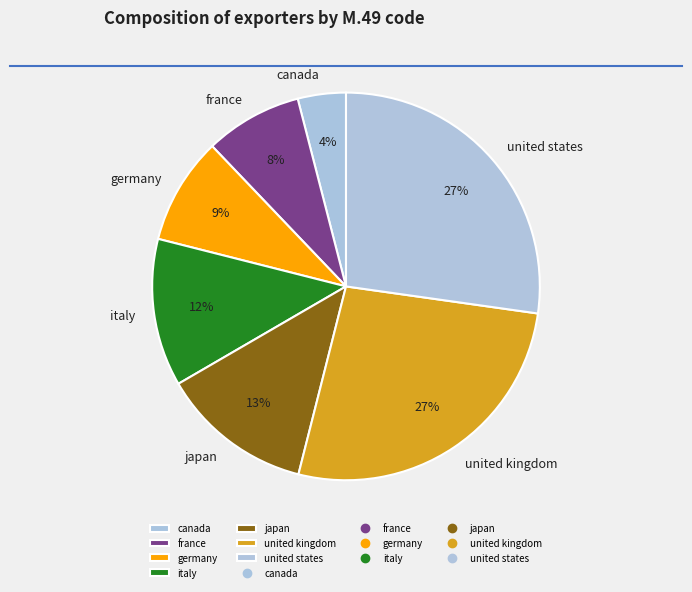

Is it true that canada is 4% of the pie?

True